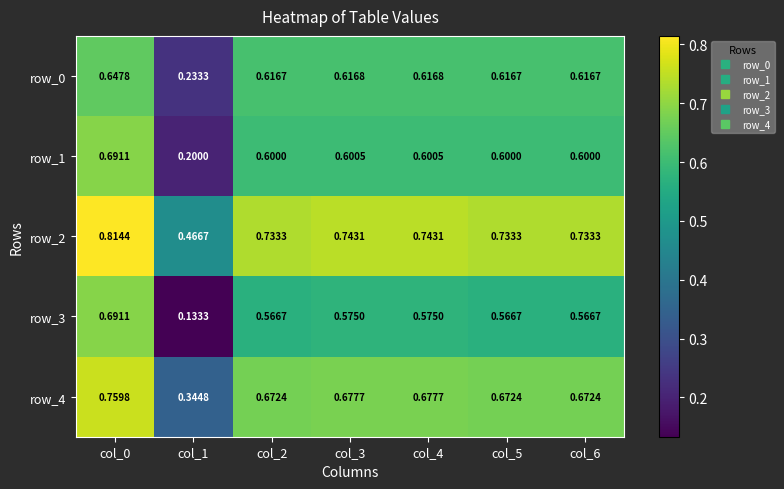

List the labels in order of row_3 value, largest first.

col_0, col_3, col_4, col_2, col_5, col_6, col_1